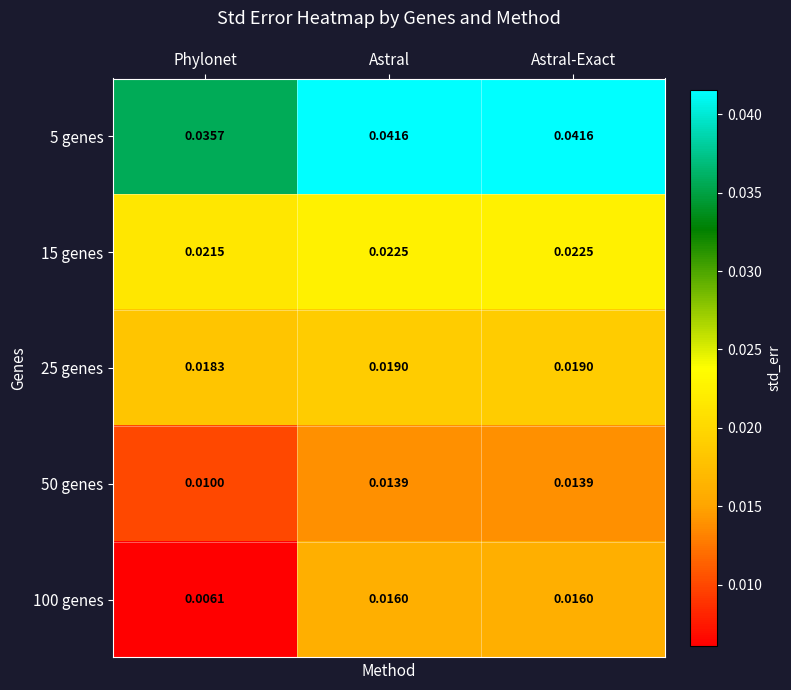

At which label is 15 genes closest to 0?

Phylonet